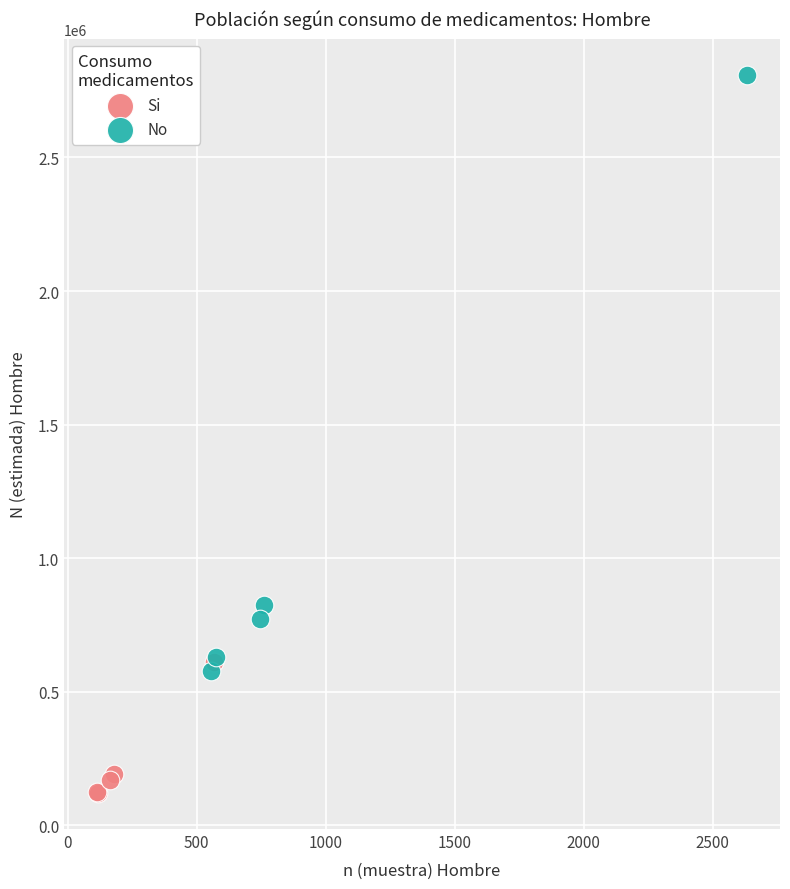

Which series contains the highest Y value?

No